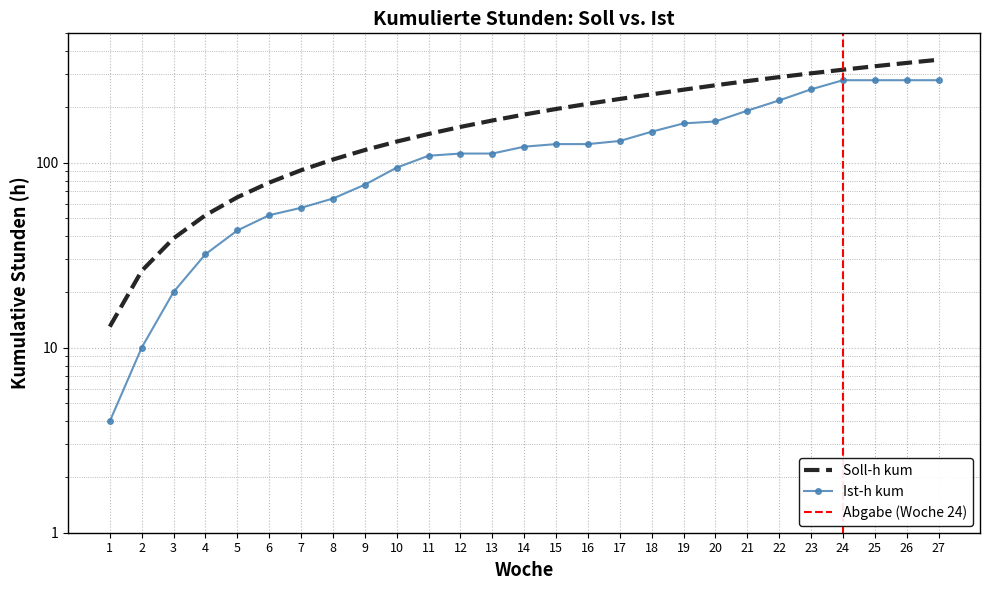

Is the value of Ist-h kum at 5 greater than the value of Soll-h kum at 22?

No